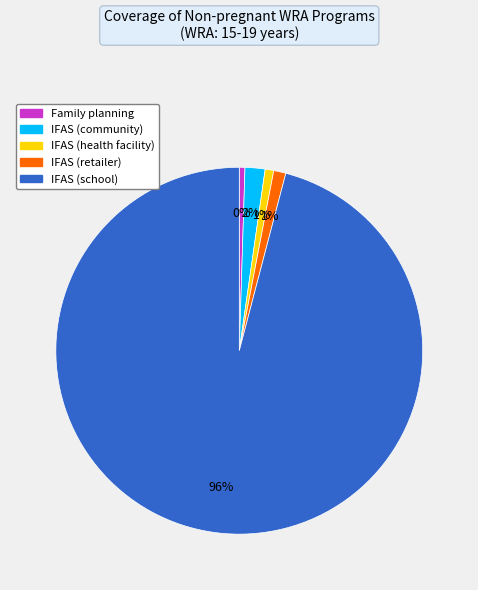

To the nearest percent, what is the difference between the IFAS (school) and IFAS (community) slice percentages?

94%